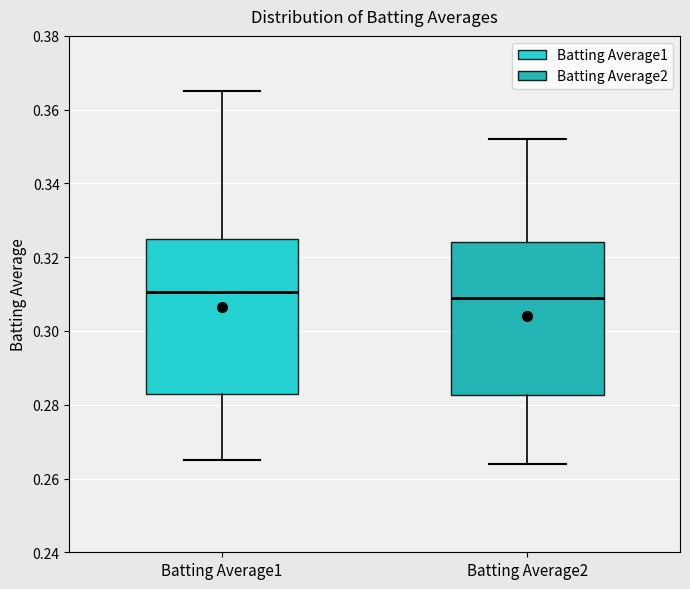

Reading left to right, read every box against the y-axis: the position of its median line, the range the box covers, and the ends of its whiskers. The values are not printed on the chart, so give them approximately, as read against the axis.

Batting Average1: median 0.310, box 0.284 to 0.326, whiskers 0.266 to 0.366
Batting Average2: median 0.310, box 0.282 to 0.324, whiskers 0.264 to 0.352